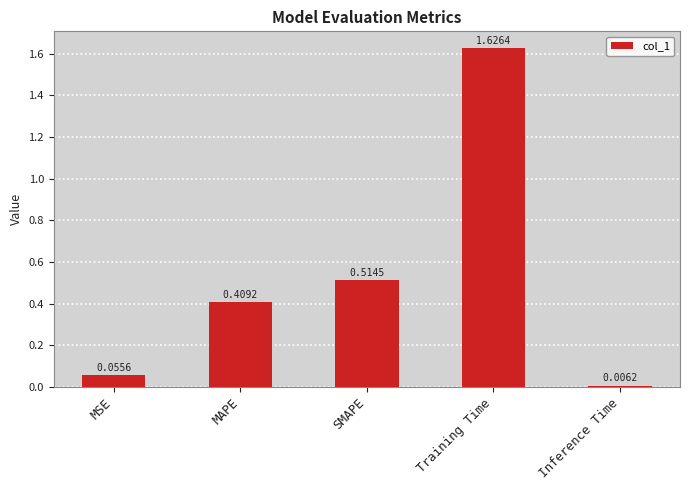

At which label is the value closest to 0?

Inference Time